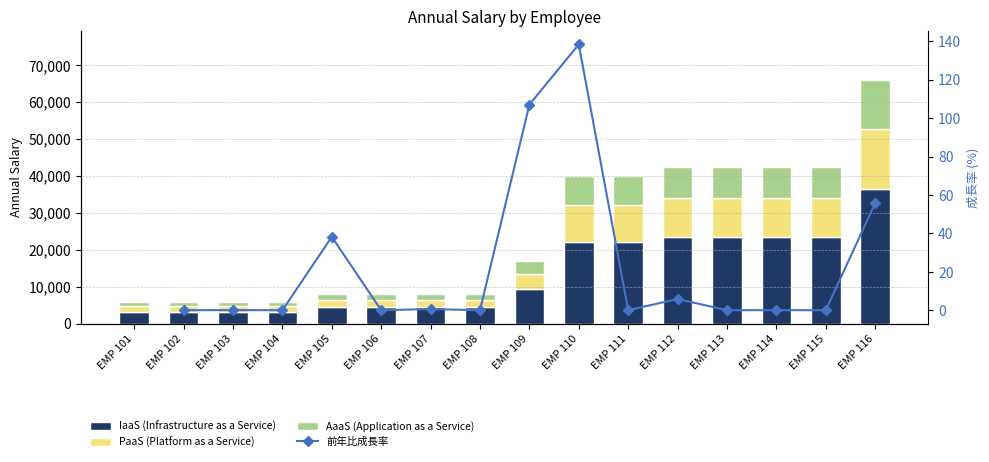

Between EMP 108 and EMP 116, which is larger?

EMP 116